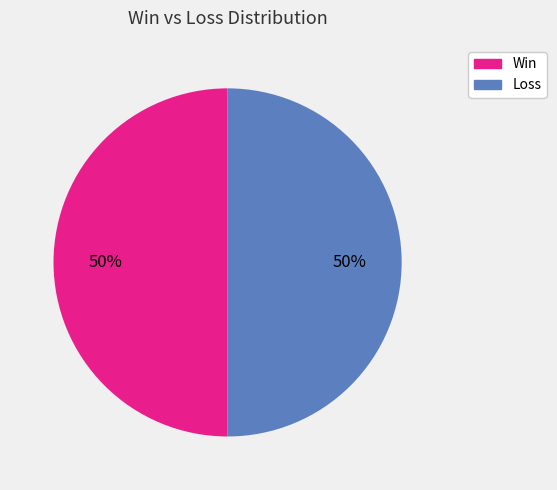

To the nearest percent, what is the average slice percentage?

50%